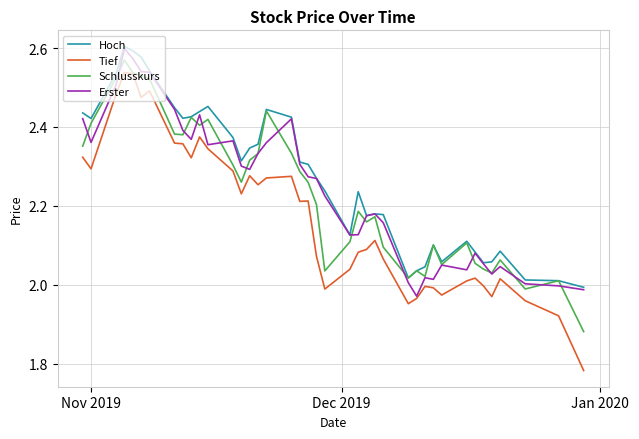

Which series has the widest spread of values?

Tief